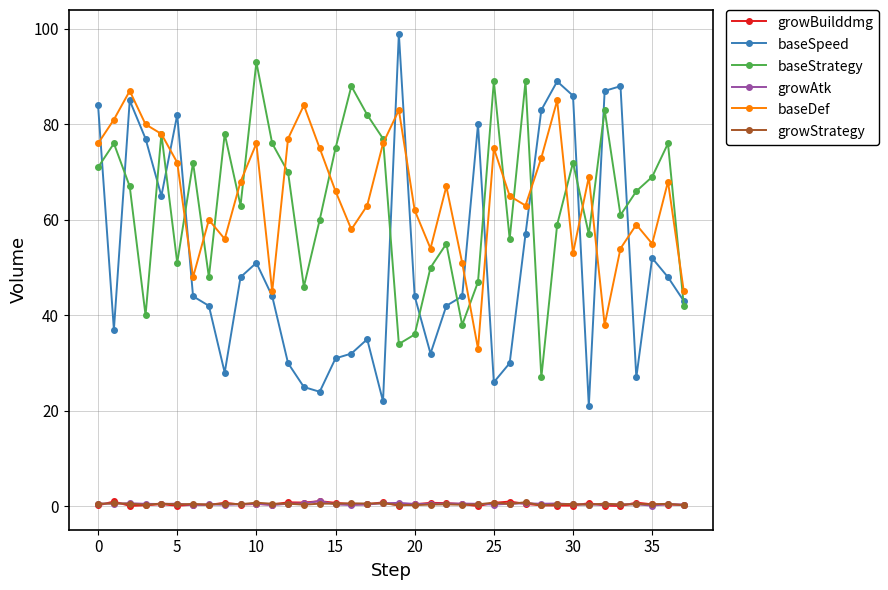

True or false: growAtk and baseStrategy cross at least once.

False